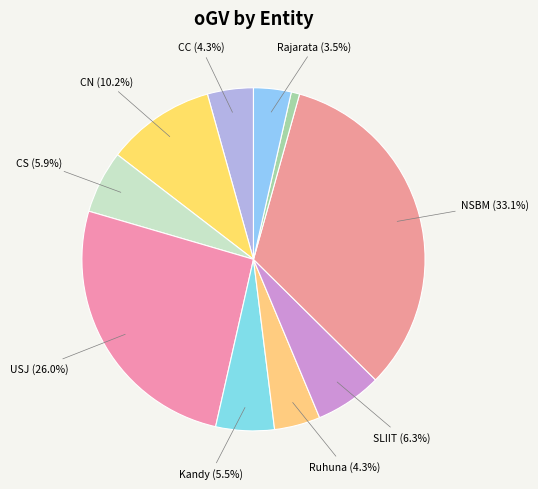

Count the number of slices in the pie.

10